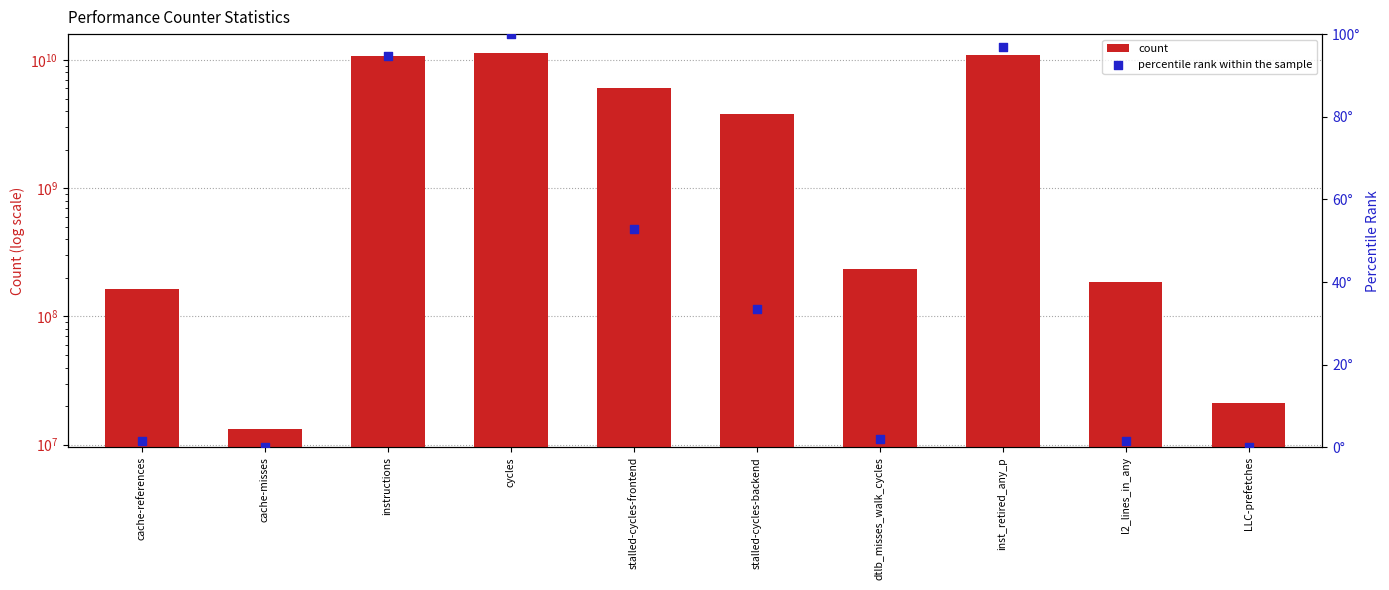

What are all the series names shown in the legend?

count, percentile rank within the sample